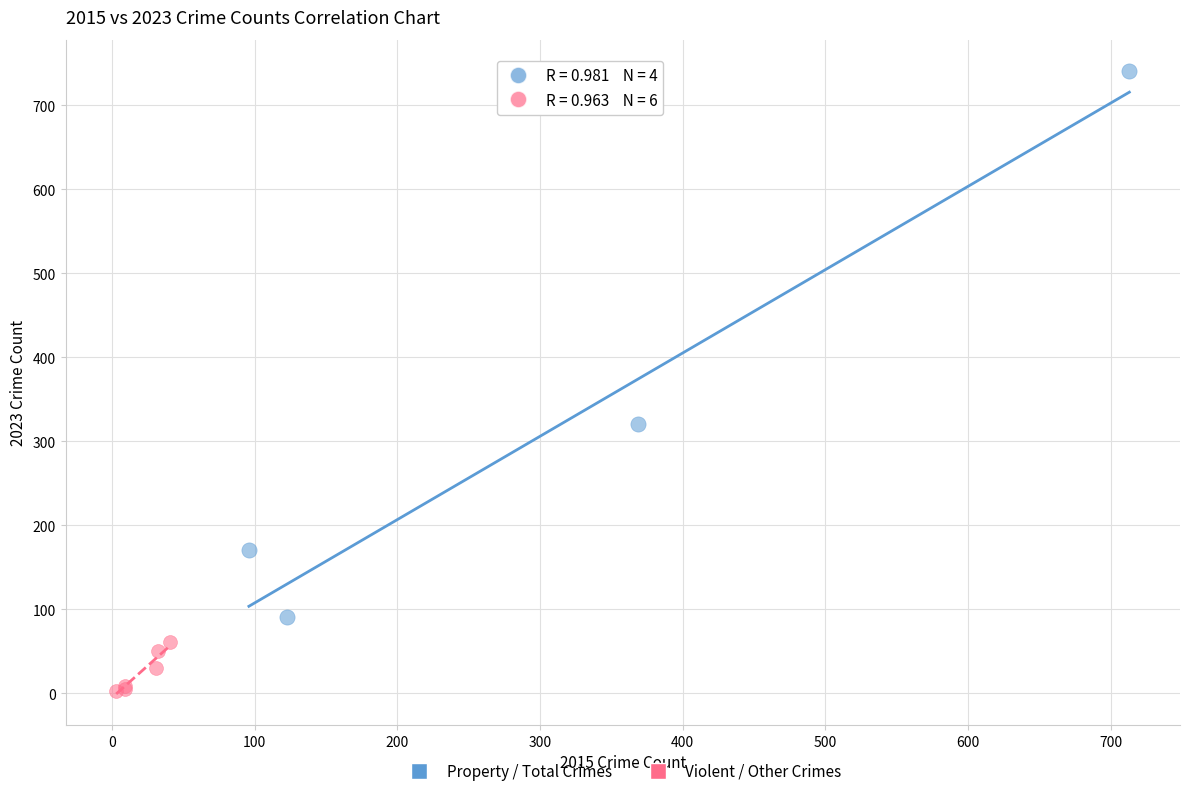

Which series contains the highest Y value?

Property / Total Crimes